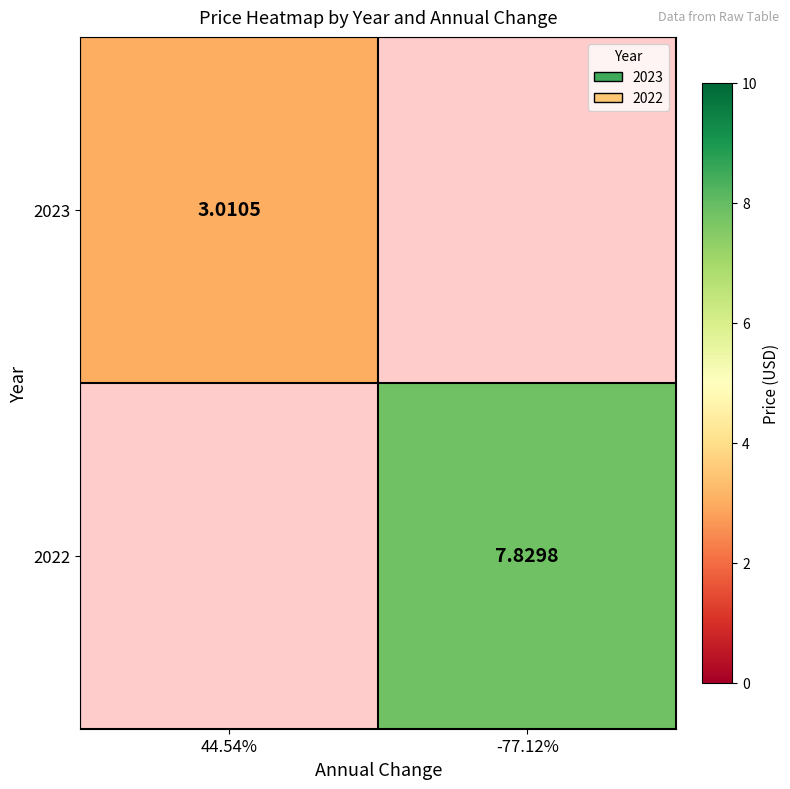

Between 44.54% and -77.12%, which is larger?

-77.12%